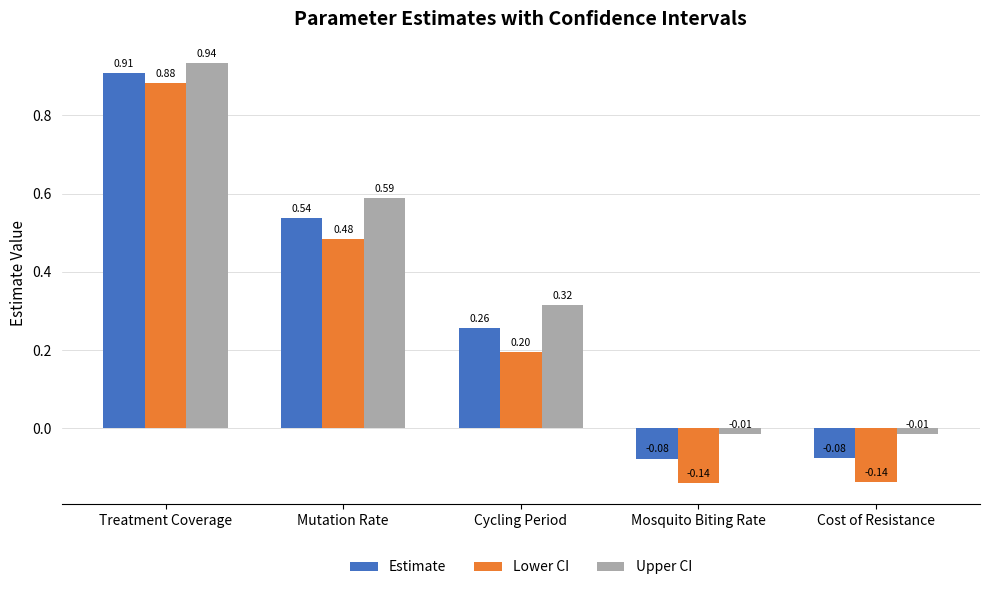

What is the sum of all Upper CI values?

1.8